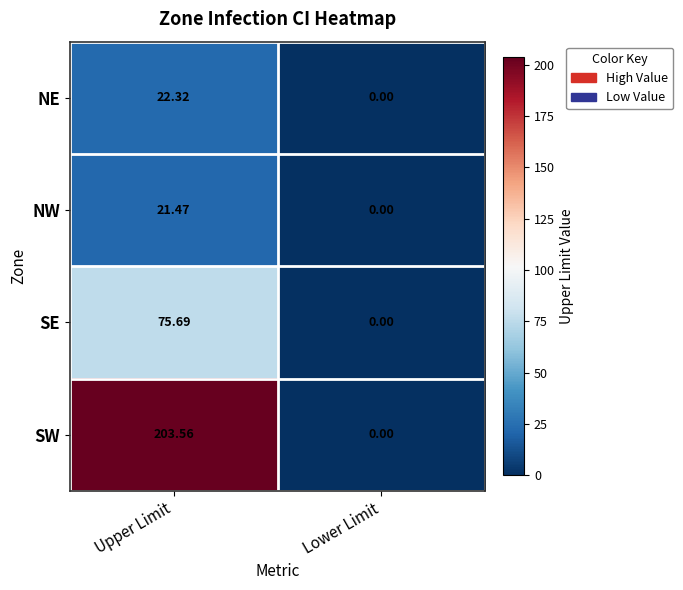

Which series changed the most between Upper Limit and Lower Limit?

SW